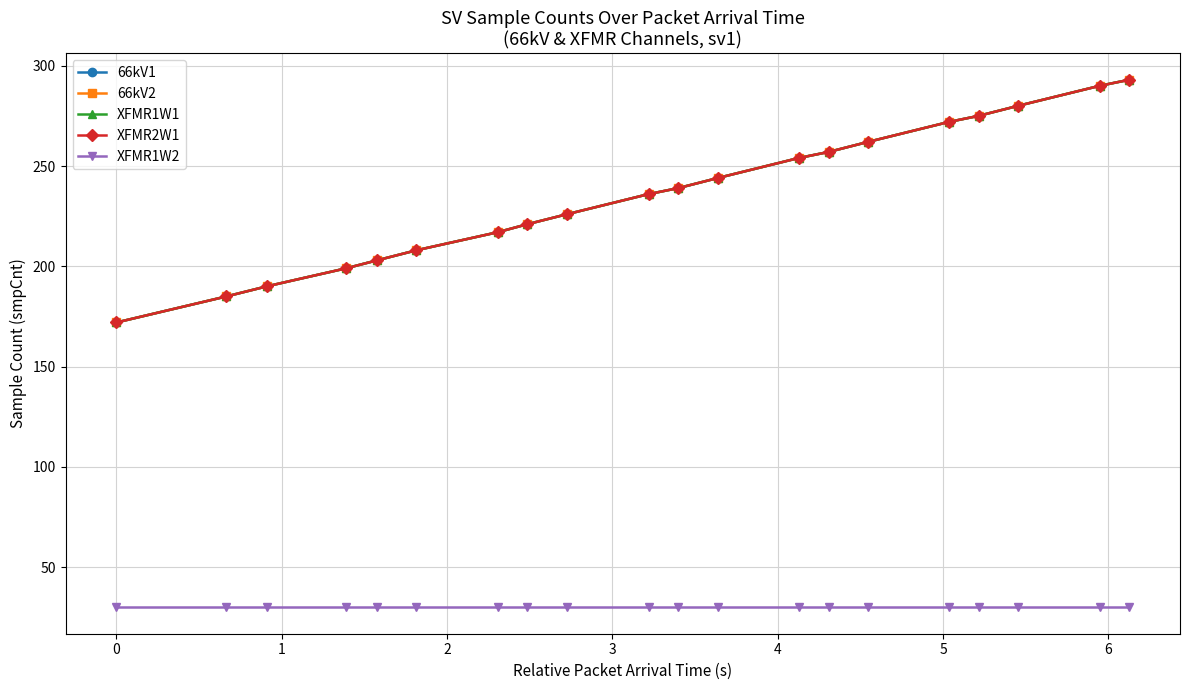

Does the chart have visible grid lines?

Yes